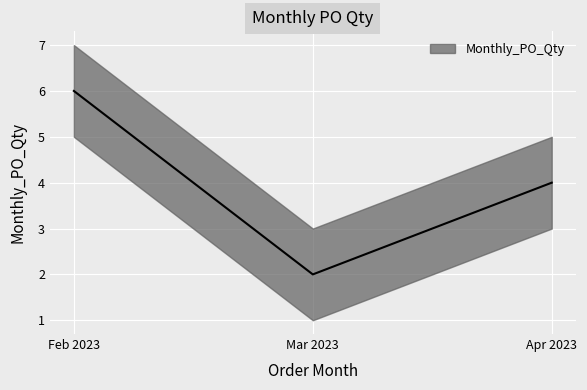

What is the maximum value shown in the chart?

6